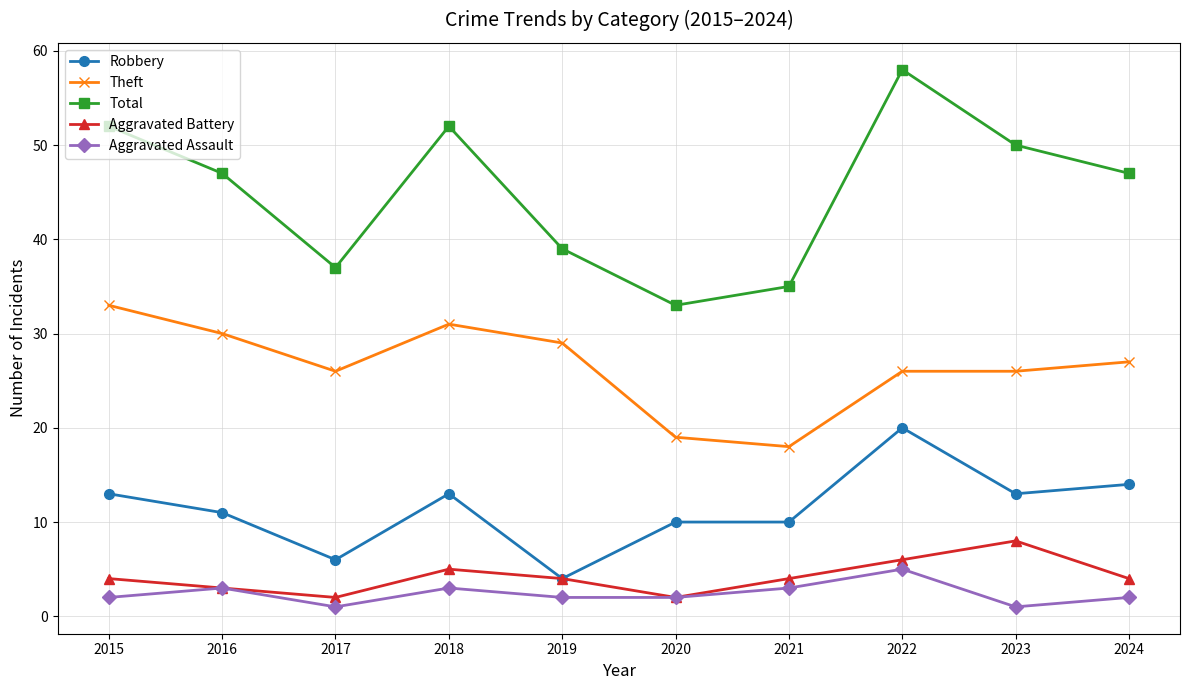

Where is the first local minimum for Aggravated Assault?

2017